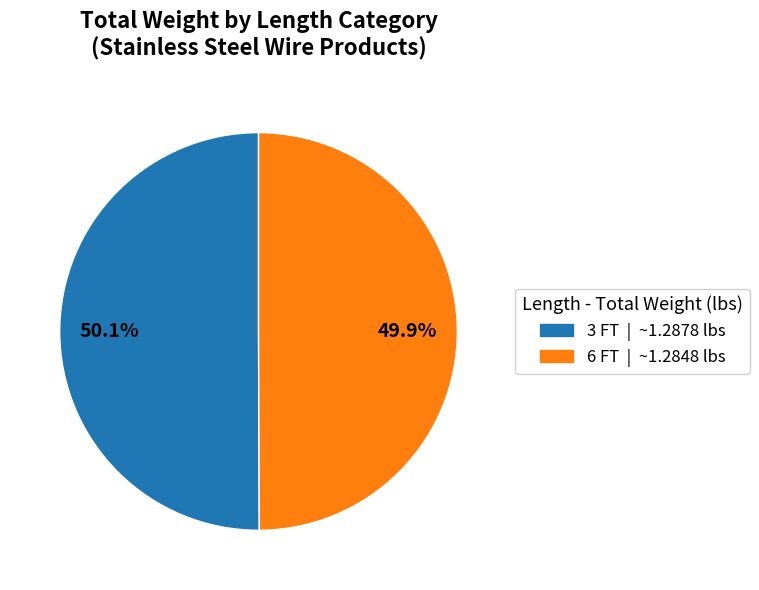

Do 3 FT and 6 FT together represent more than half of the pie?

Yes